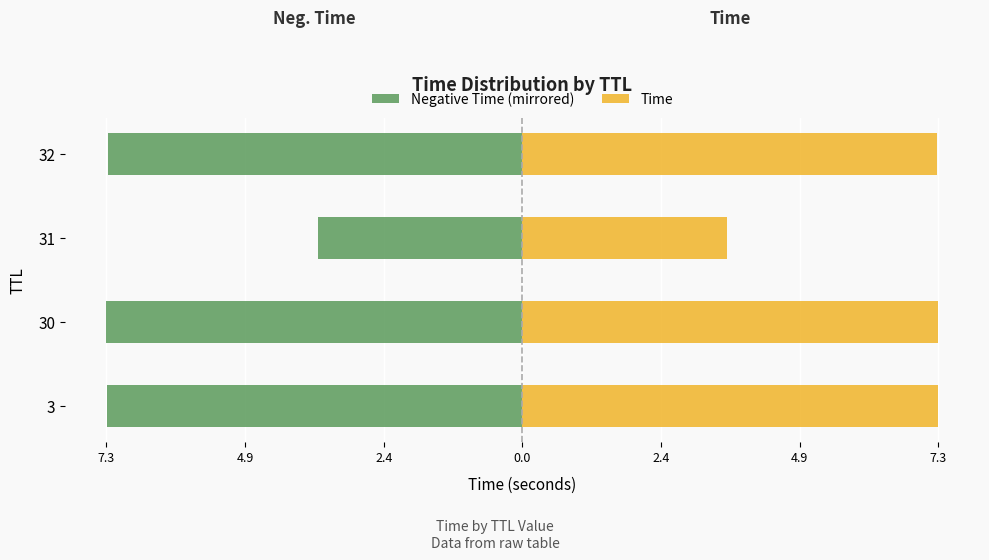

Reading left to right, list all the values displayed in this chart.

Negative Time (mirrored): -7.3	-7.3	-3.6	-7.3
Time: 7.3	7.3	3.6	7.3